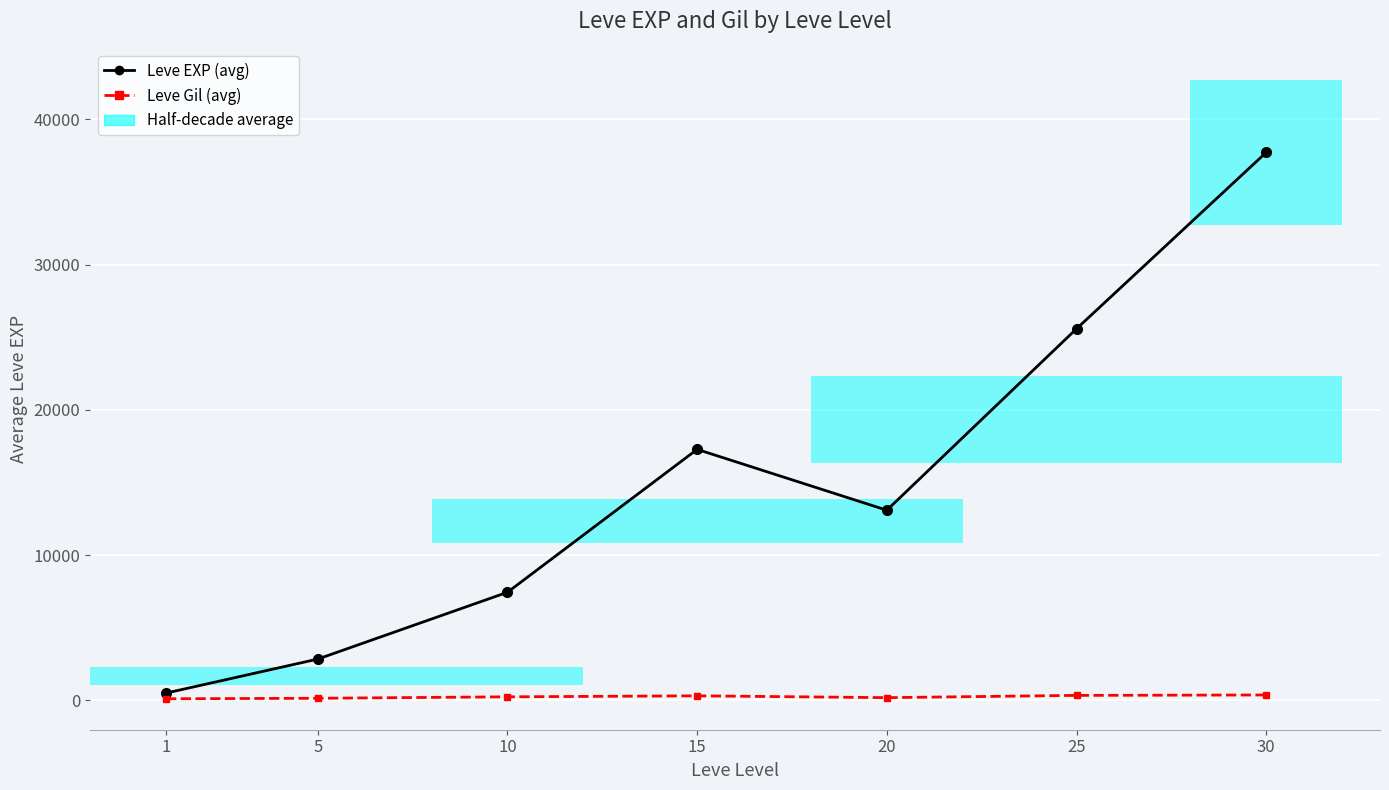

Reading left to right, list all the values displayed in this chart.

Leve EXP (avg per level): 1=504	5=2845	10=7443	15=17278	20=13090	25=25578	30=37715
Leve Gil (avg per level): 1=113	5=148	10=247	15=316	20=190	25=346	30=375